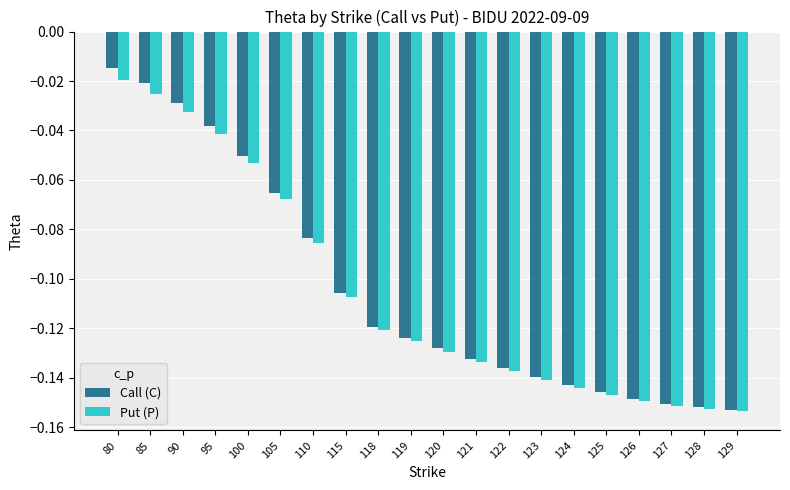

At which category is the sum across all series the highest?

80